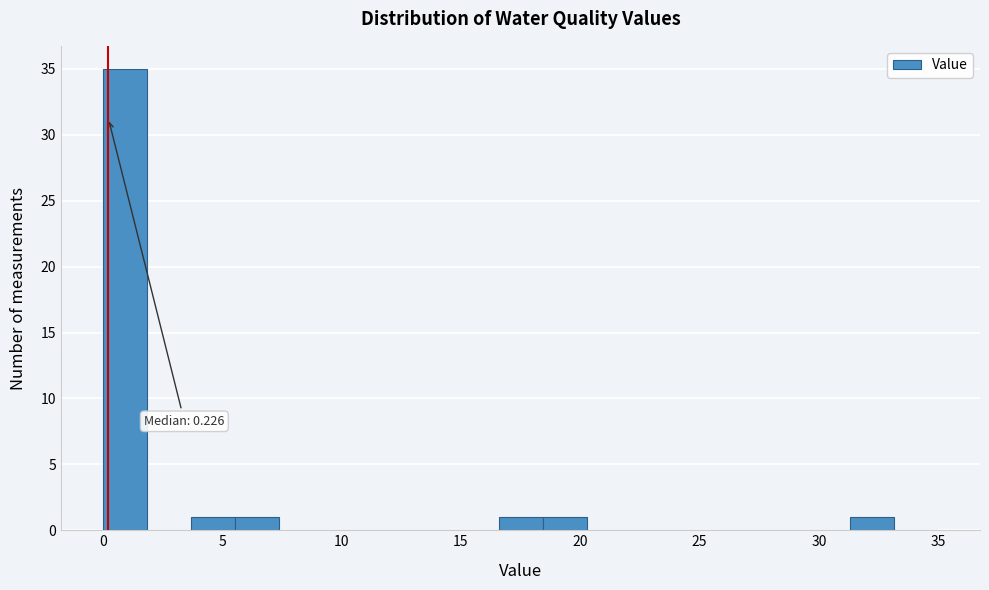

Around what value on the x-axis is the tallest bar? Give the approximate position of its centre, as read against the axis.

1.0